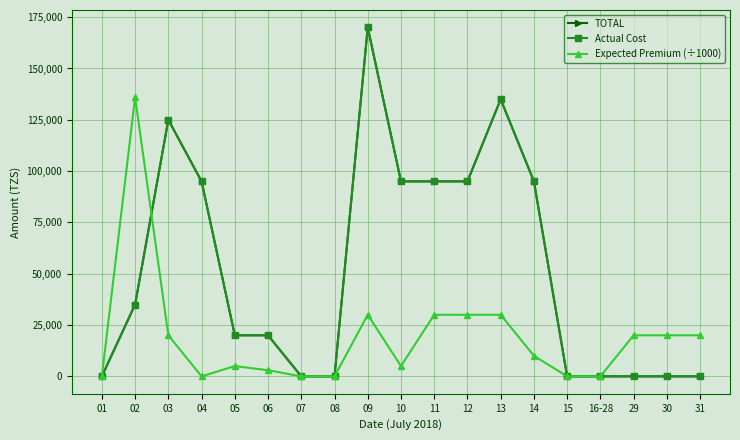

Count the TOTAL values in the range 0 to 95000.

16